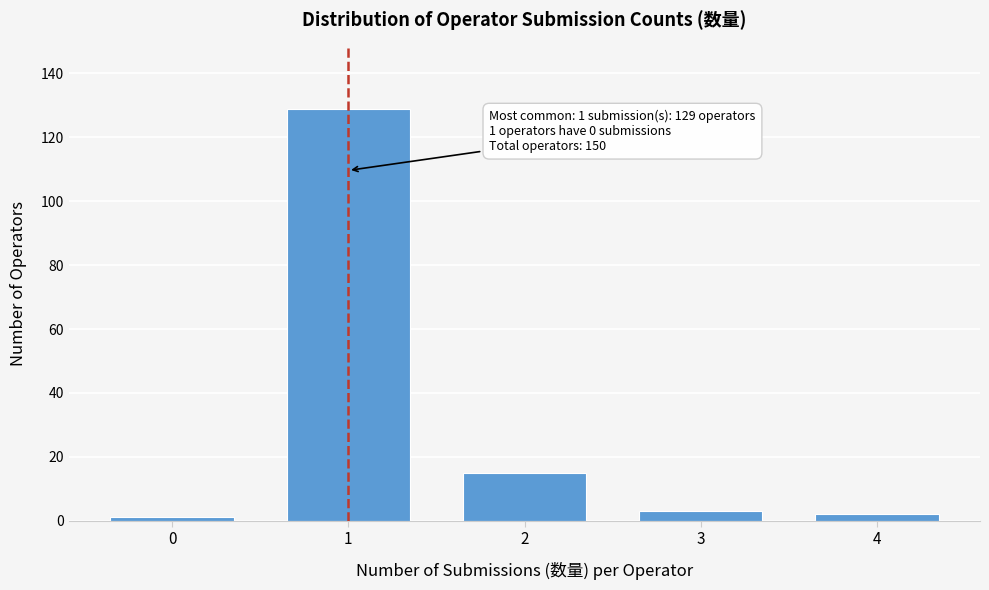

Reading left to right, transcribe all the data shown in this chart.

1	129	15	3	2